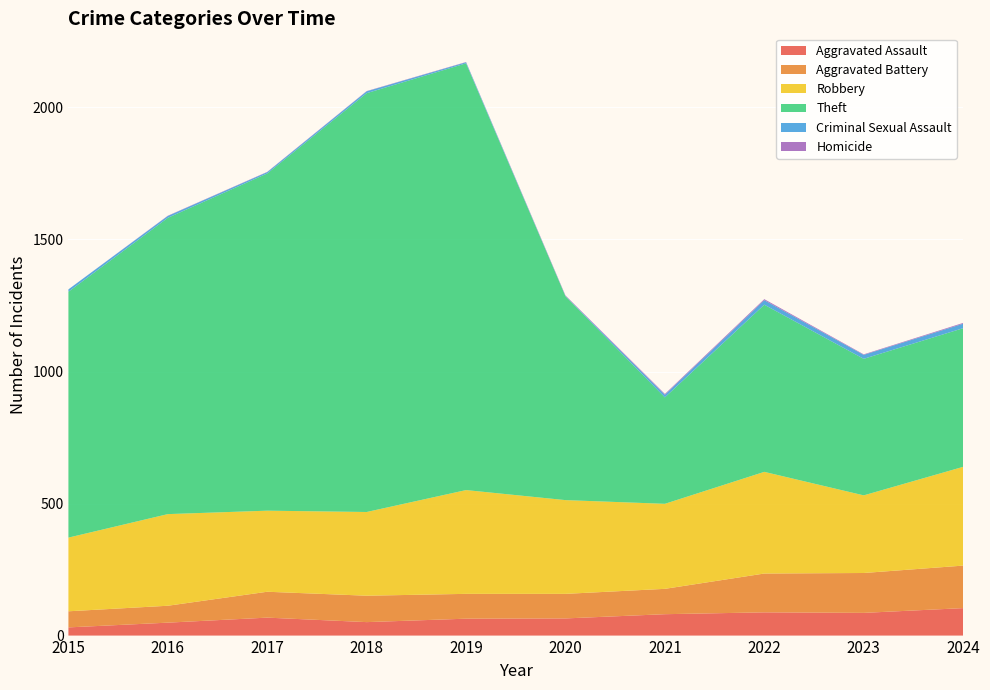

Reading left to right, list all the values displayed in this chart.

Aggravated Assault: 31	49	68	51	64	65	81	88	86	104
Aggravated Battery: 61	64	98	100	94	93	96	147	151	161
Robbery: 279	347	307	317	393	355	322	385	294	374
Theft: 931	1122	1277	1586	1616	772	403	633	517	525
Criminal Sexual Assault: 9	7	5	7	4	1	10	17	15	17
Homicide: 0	1	1	1	1	2	3	4	2	3